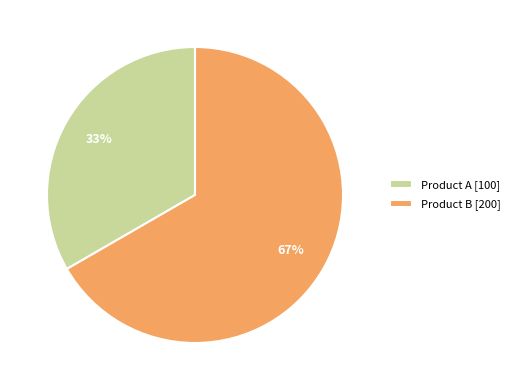

Is there a majority slice in this chart?

Yes